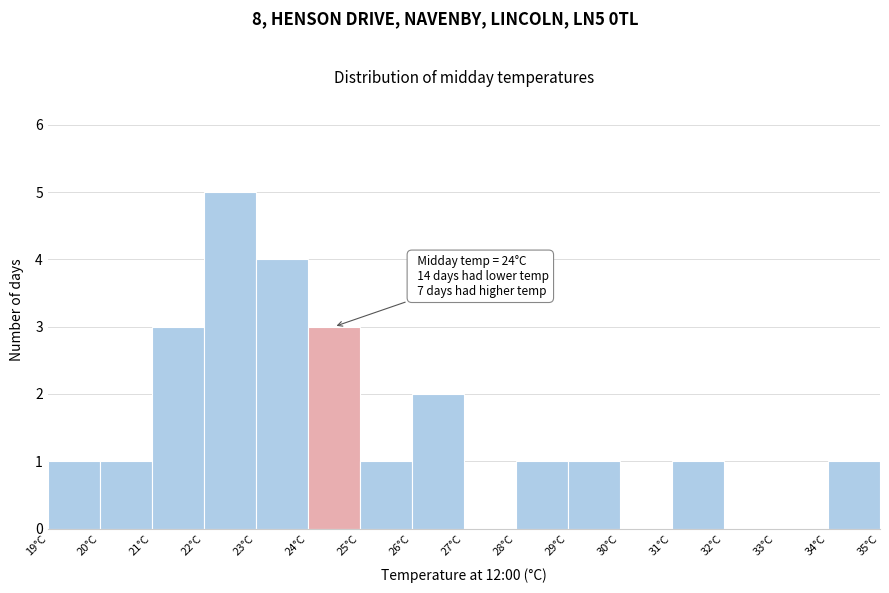

Over which range of the x-axis is the bar tallest?

22 to 23